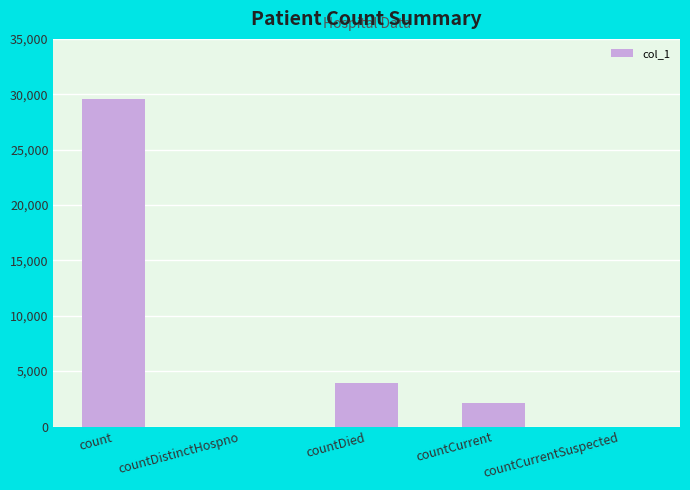

The value at countDistinctHospno is 0. True or false?

True